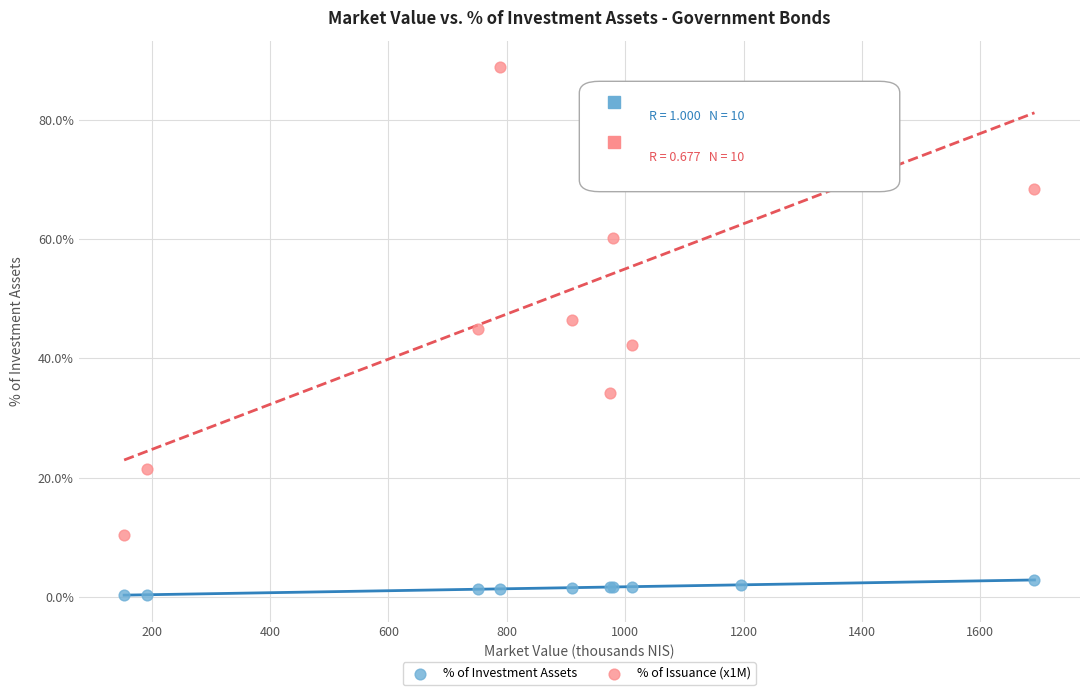

What are all the series names shown in the legend?

% of Investment Assets, % of Issuance (x1M)